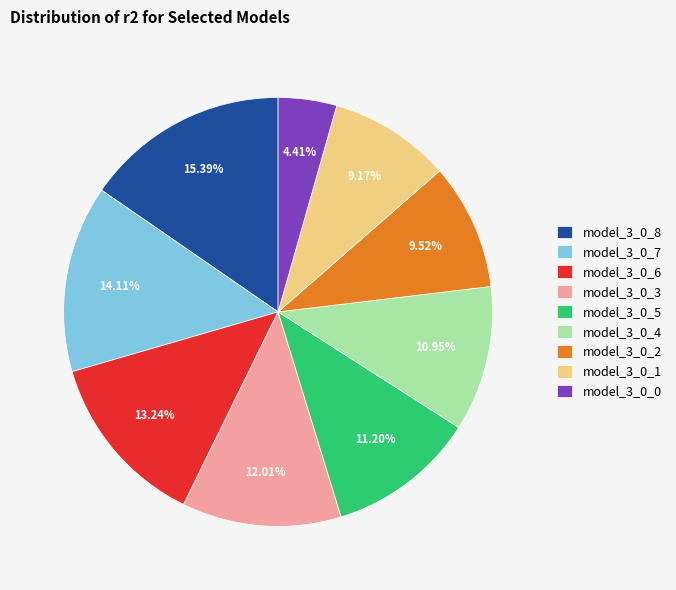

To the nearest percent, what is the combined percentage of model_3_0_2 and model_3_0_4?

20%